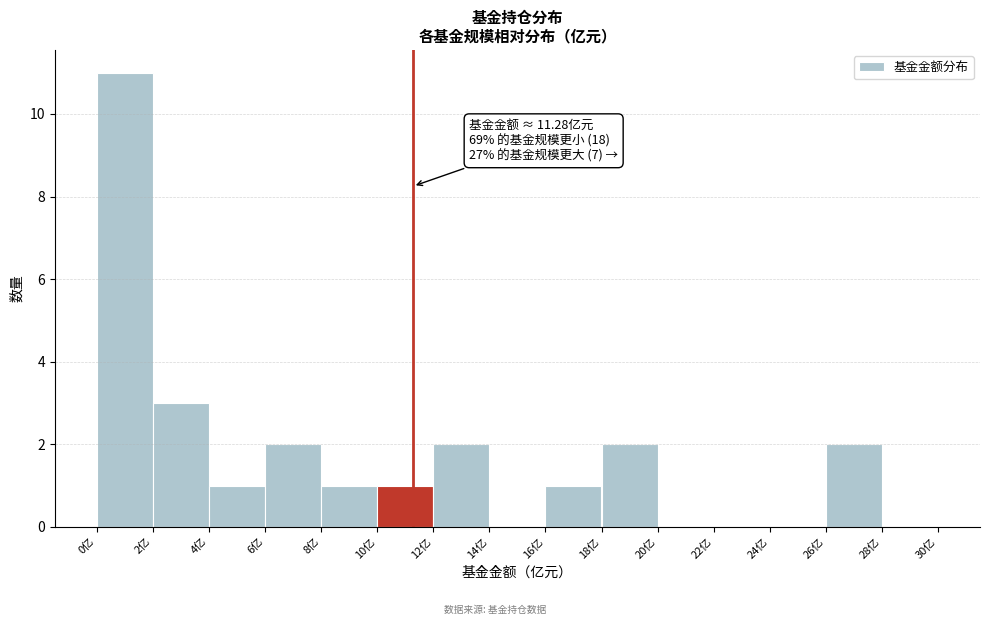

Which range on the x-axis has the tallest bar?

0 to 2